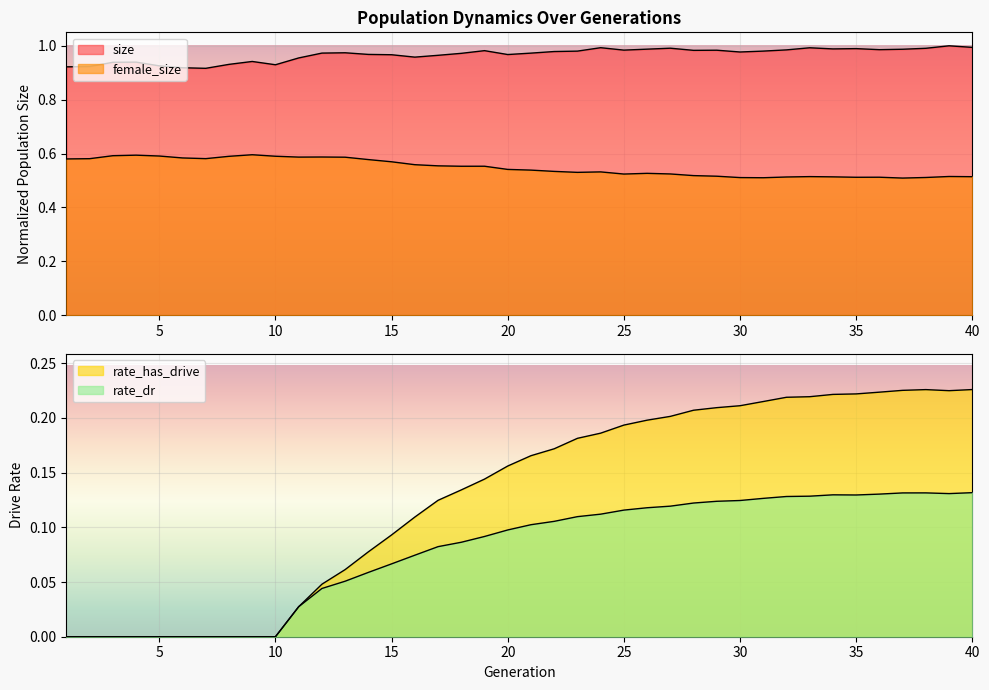

Which series has the largest total across all categories?

size